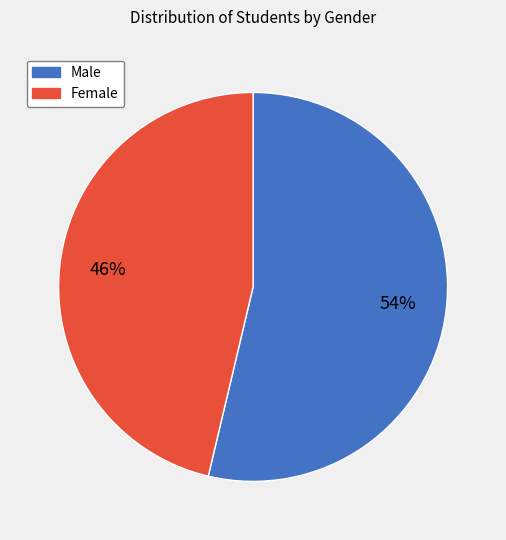

To the nearest percent, what portion does Female represent?

46%